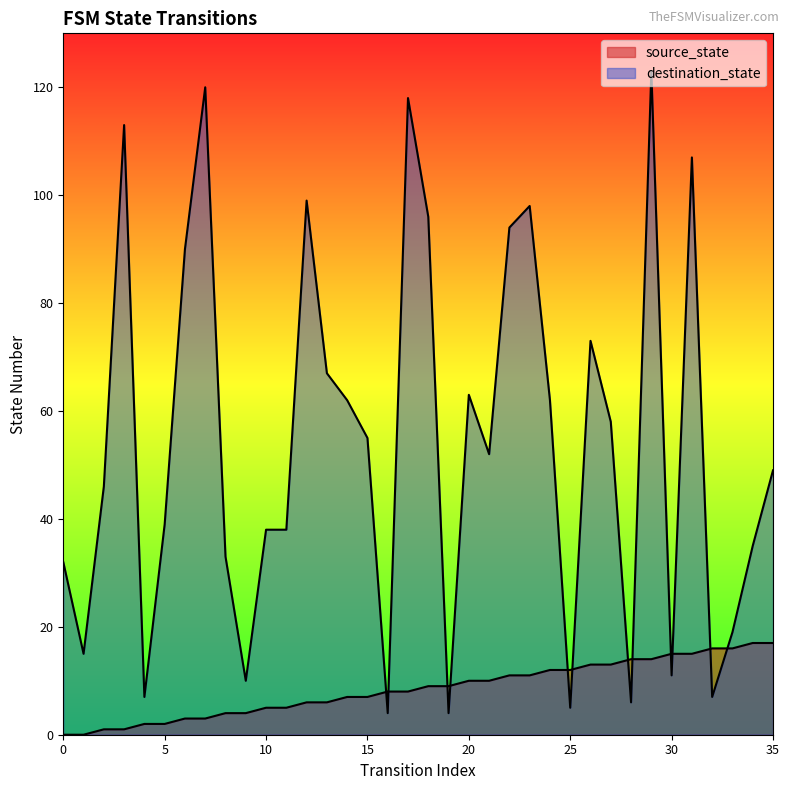

What is the greatest value displayed?

123